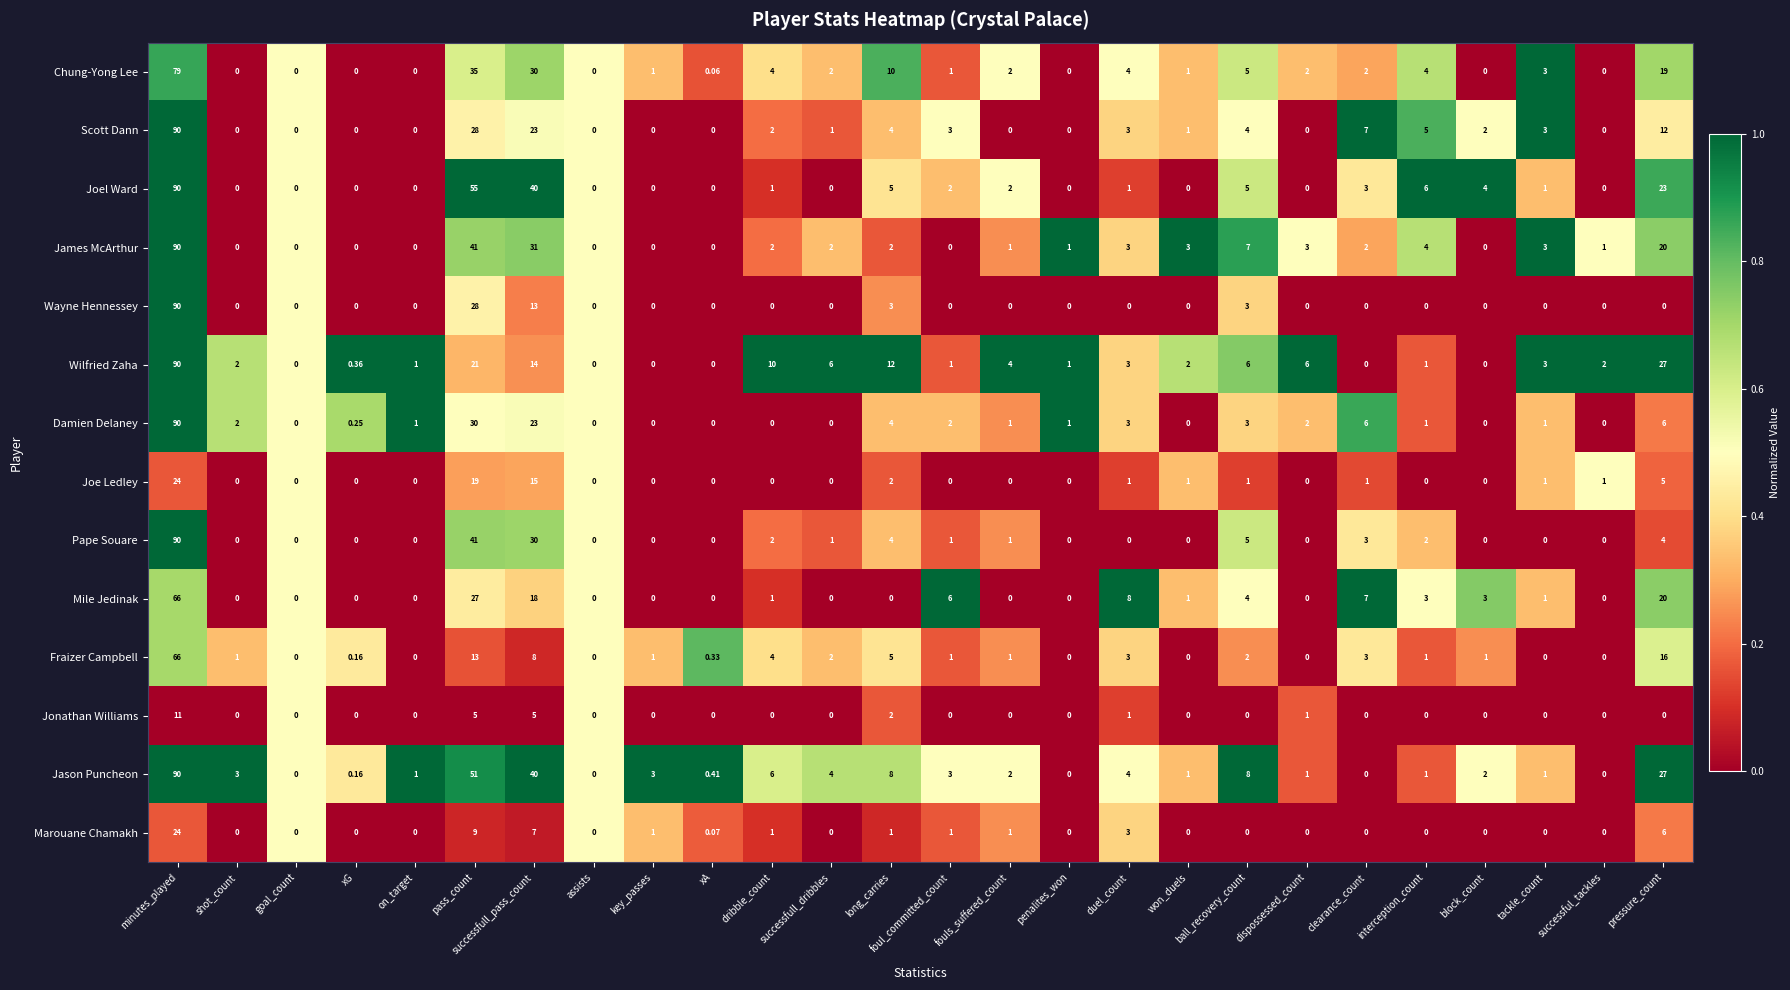

Where is Fraizer Campbell nearest to the value 33?

pressure_count